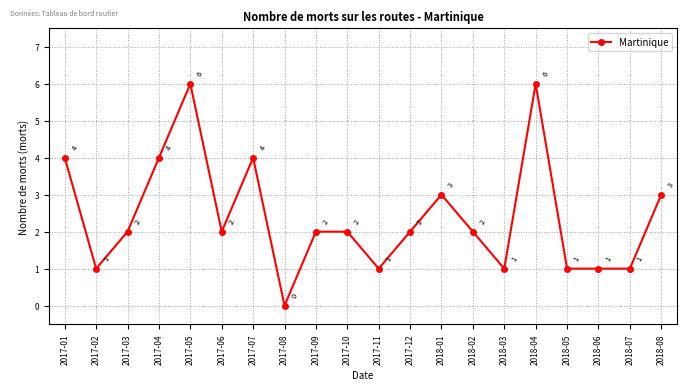

At which category does the data reach its first local valley?

2017-02